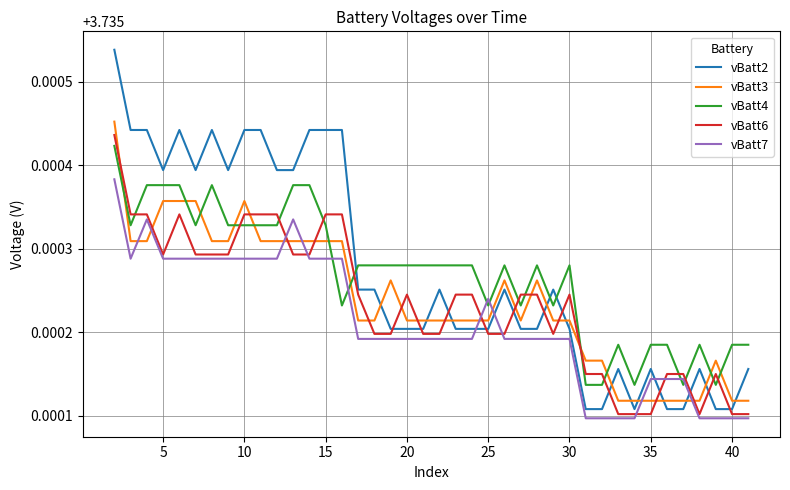

Which series has the widest spread of values?

vBatt2